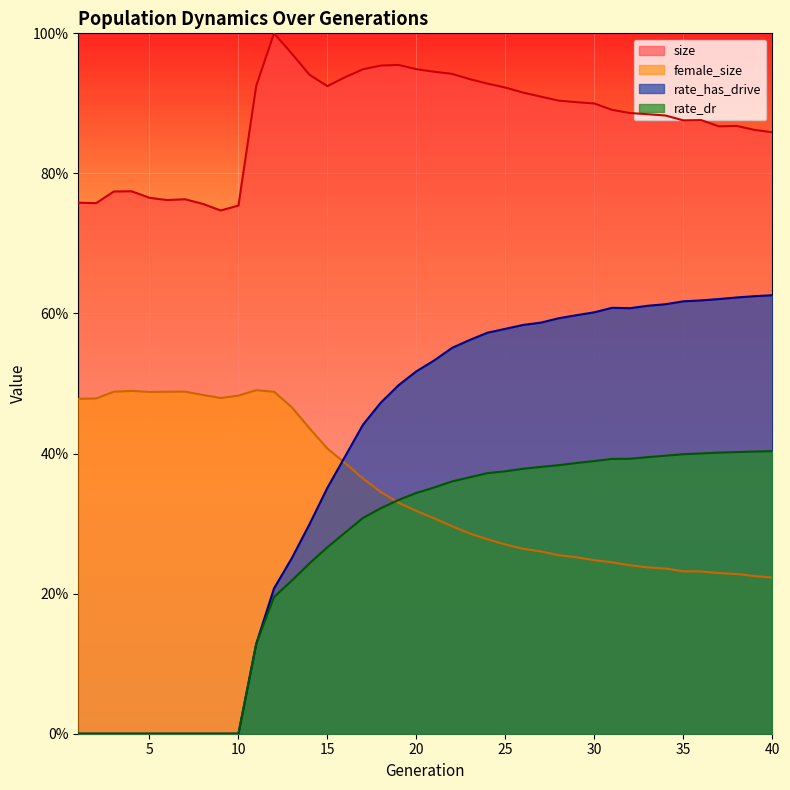

Which series changed the most between 9 and 17?

rate_has_drive